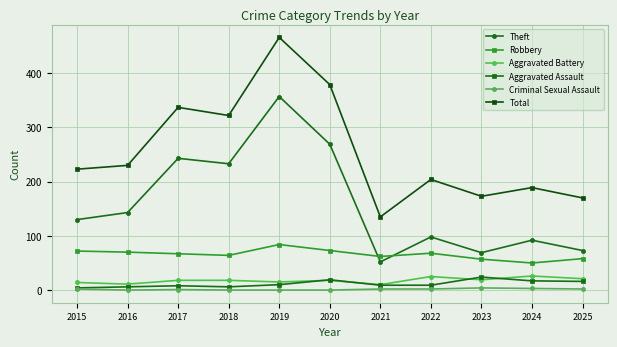

Is this an area chart (filled region under the line)?

No